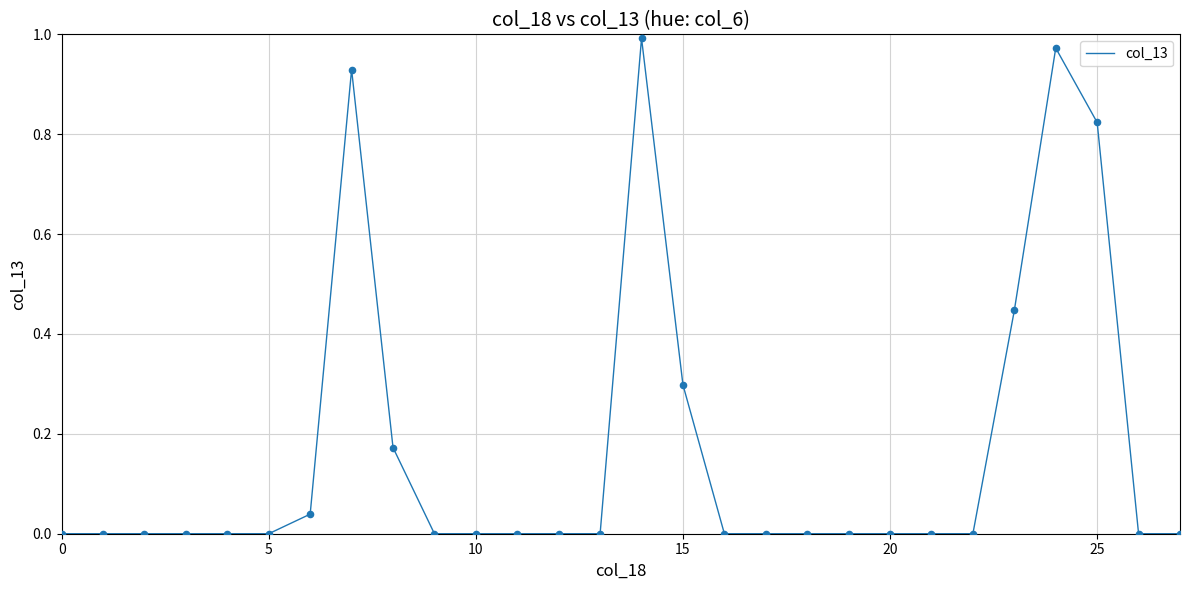

Is this an area chart (filled region under the line)?

No